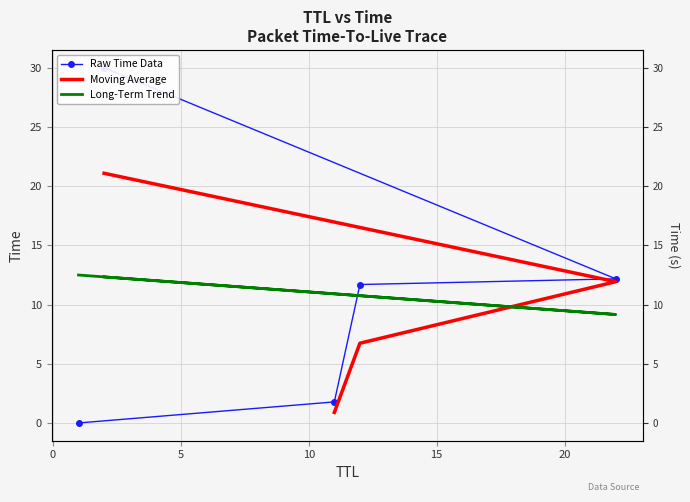

Reading left to right, list all the values displayed in this chart.

0.0	1.8	11.7	12.2	30.0